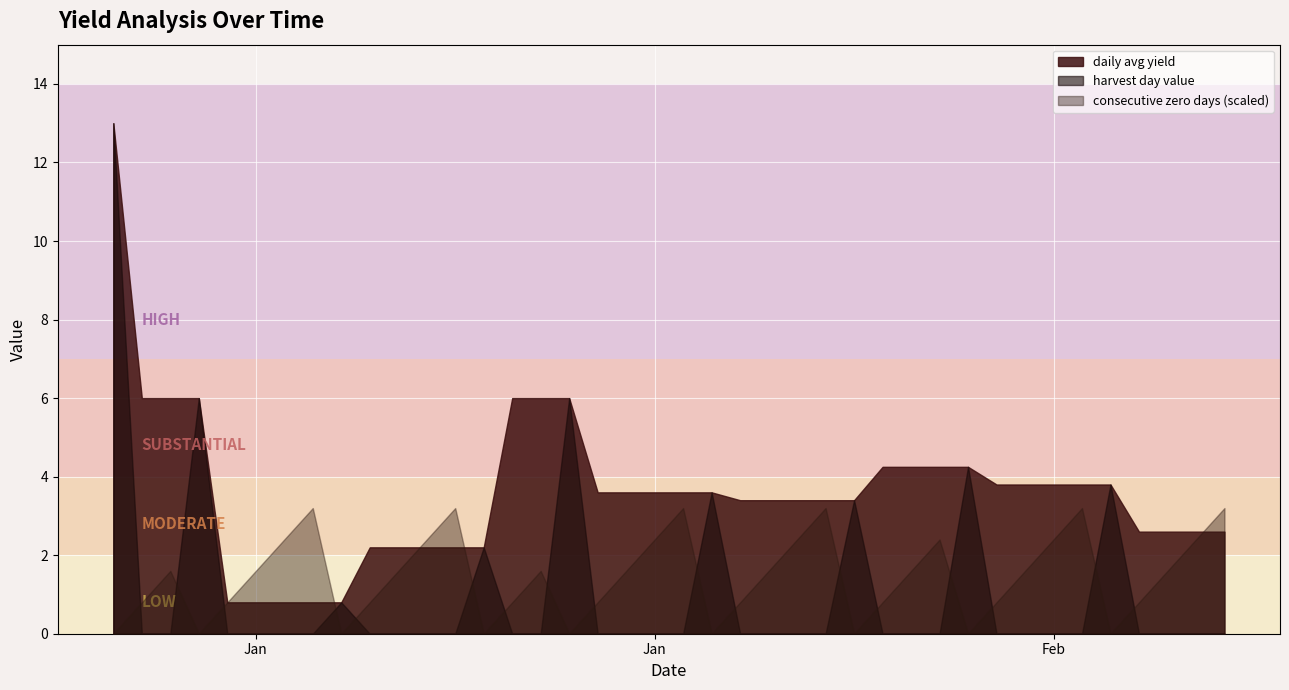

Which has a higher value, 2019-01-30 or 2019-02-15?

2019-01-30